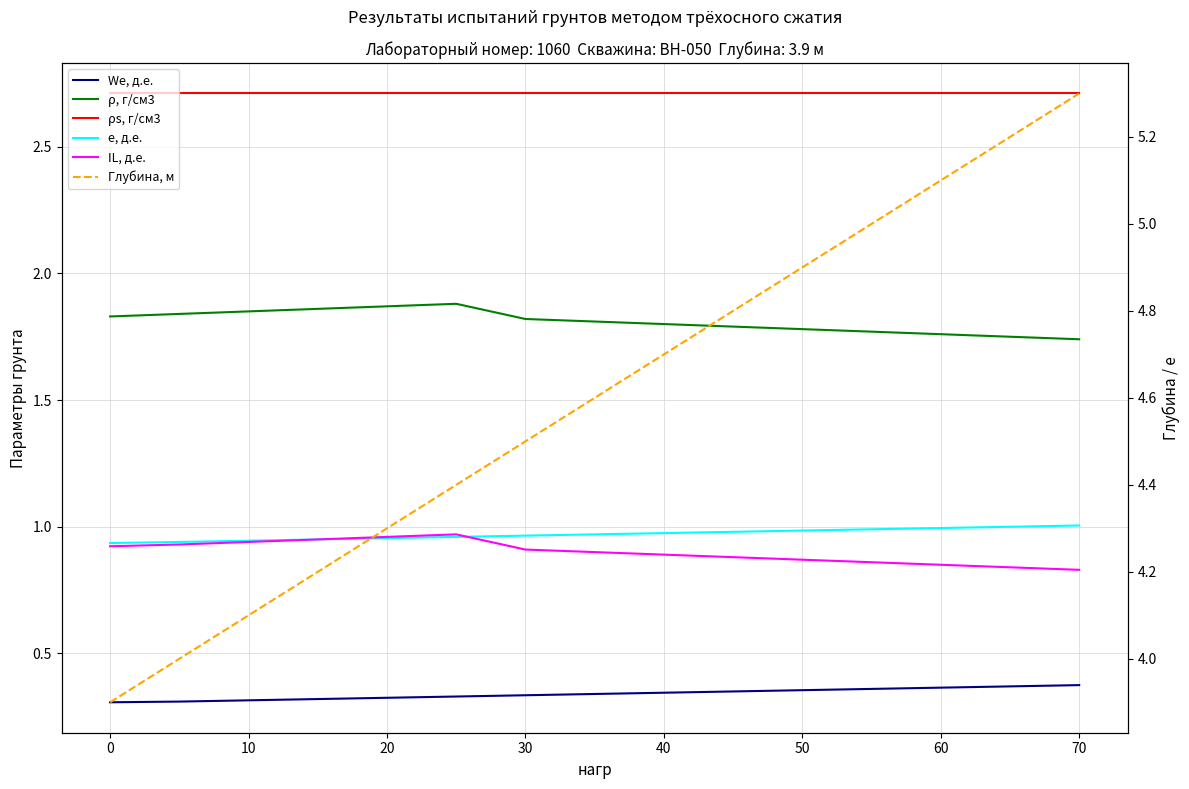

How many lines are shown in the chart?

6